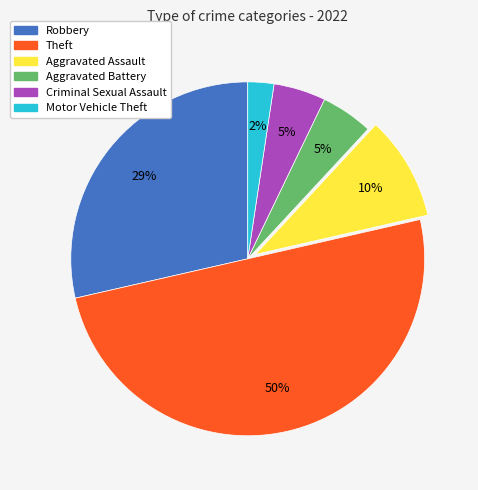

Is Aggravated Assault the majority of the pie?

No